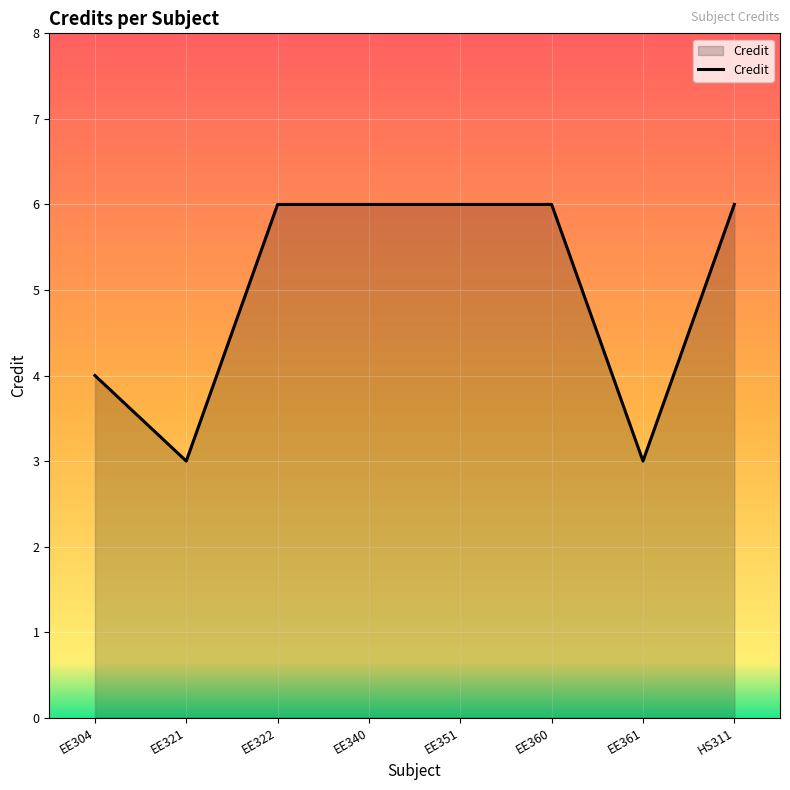

True or false: the data shows 5 at EE361.

False